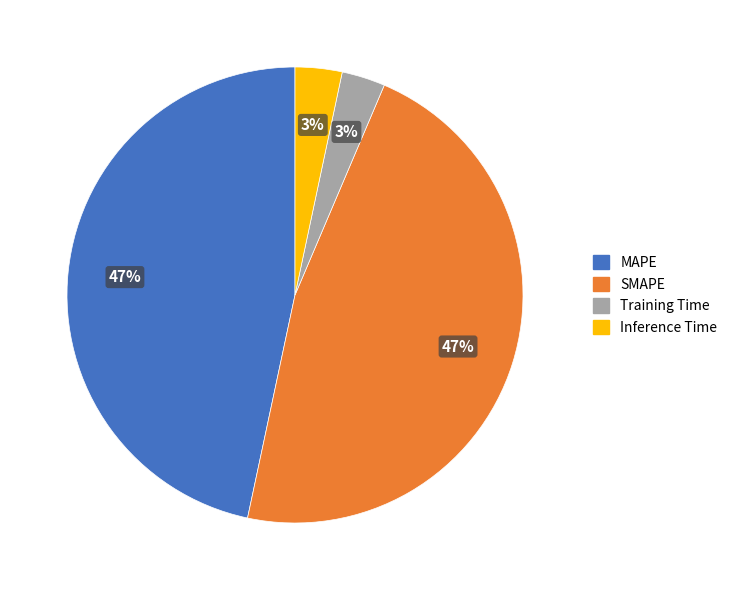

Is there a majority slice in this chart?

No